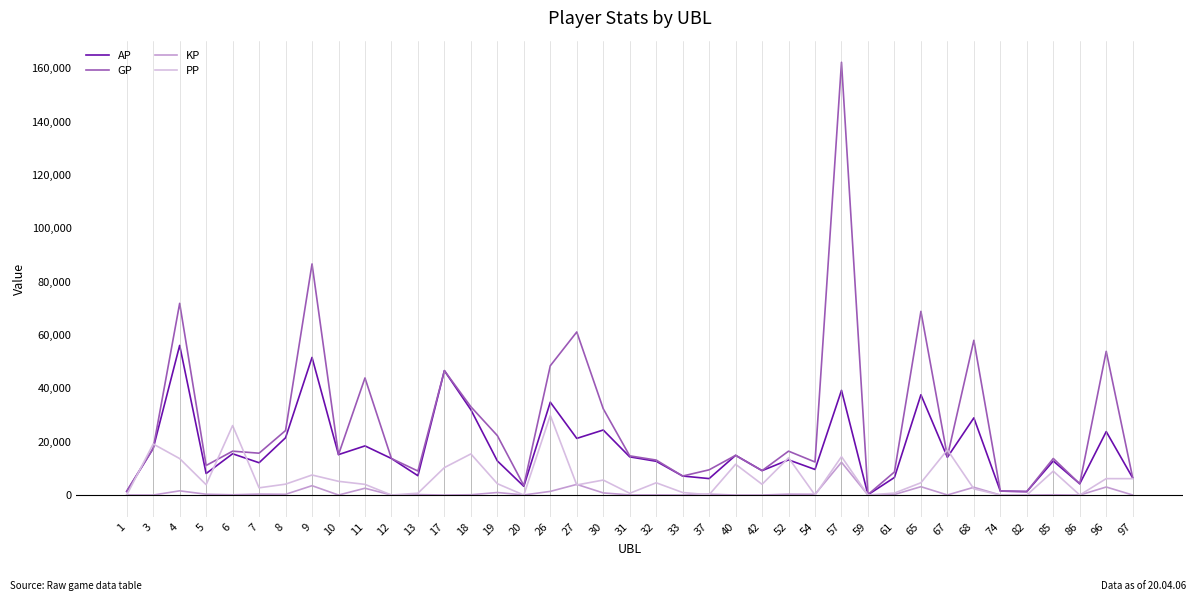

True or false: GP and KP cross at least once.

False